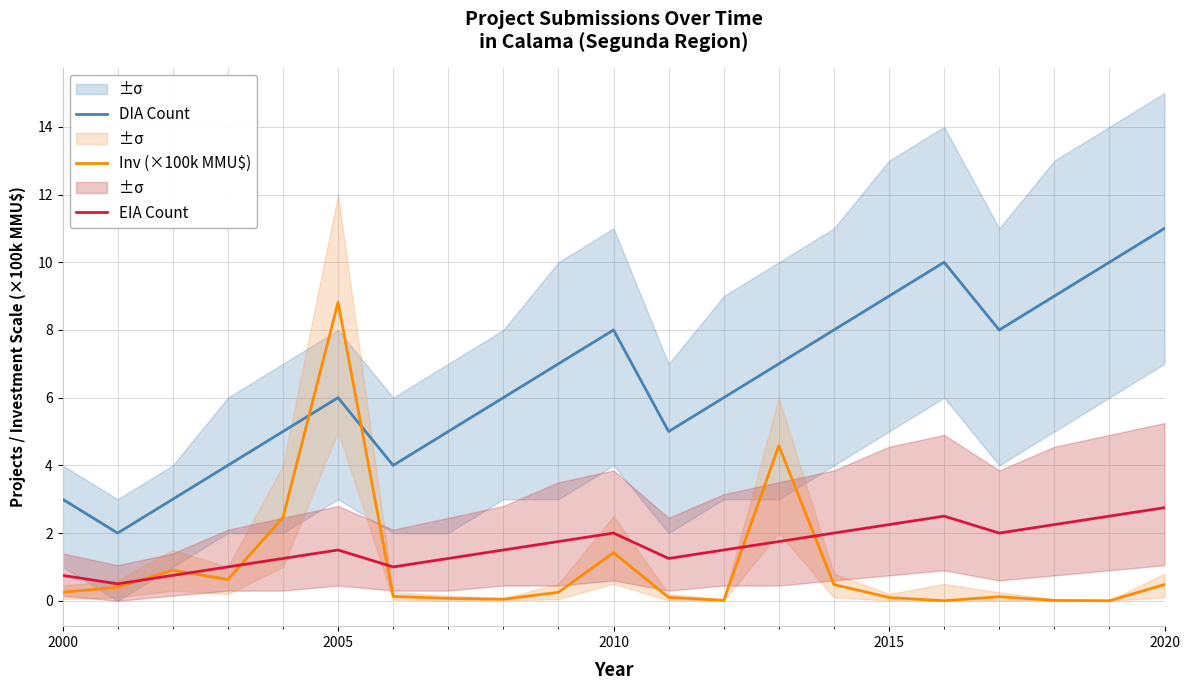

The value of DIA Count at 2000 is 1.1. True or false?

False